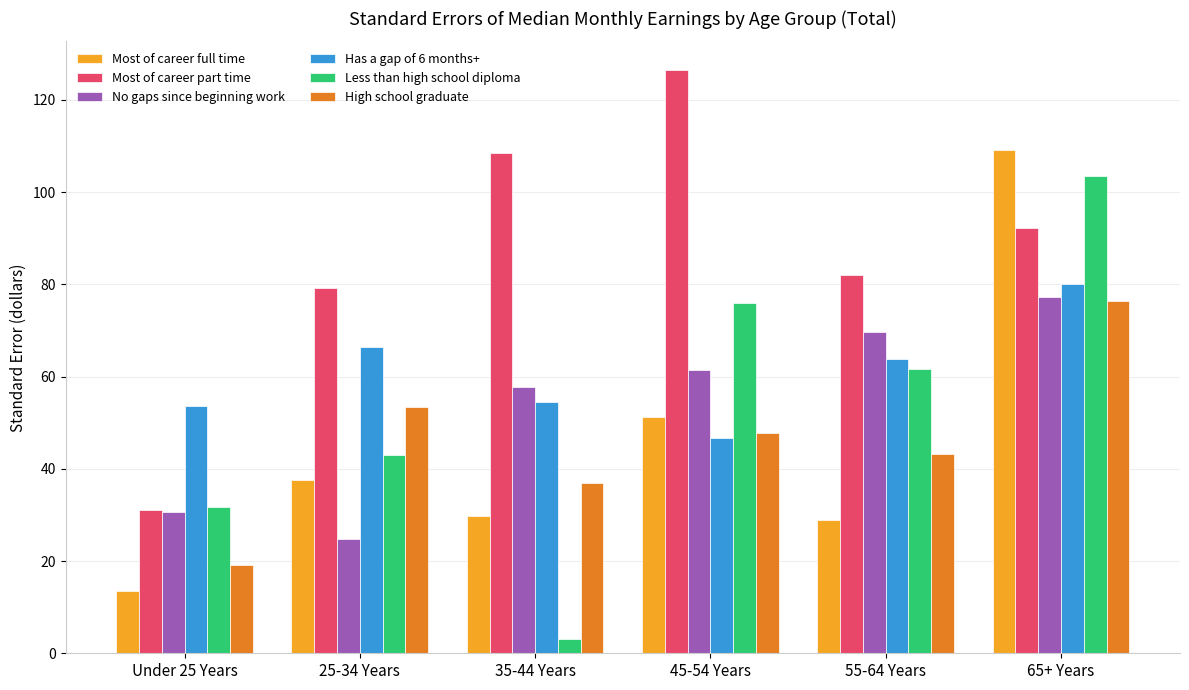

At 45-54 Years, list the series in order from smallest to largest.

Has a gap of 6 months+, High school graduate, Most of career full time, No gaps since beginning work, Less than high school diploma, Most of career part time